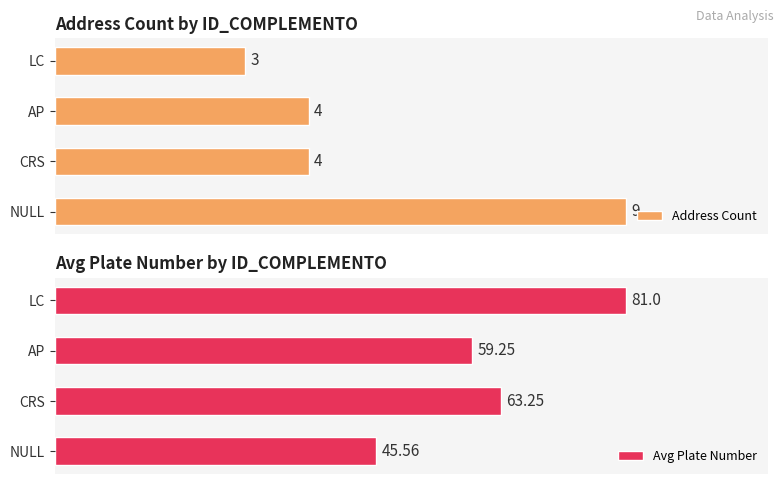

How many bars are there in total?

8